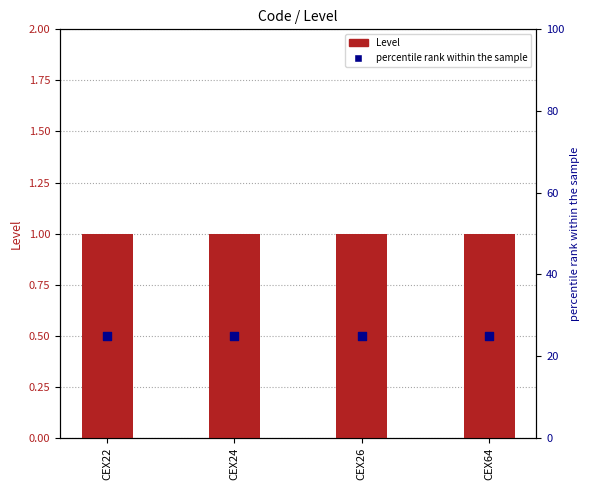

Which series contains the lowest Y value?

Level